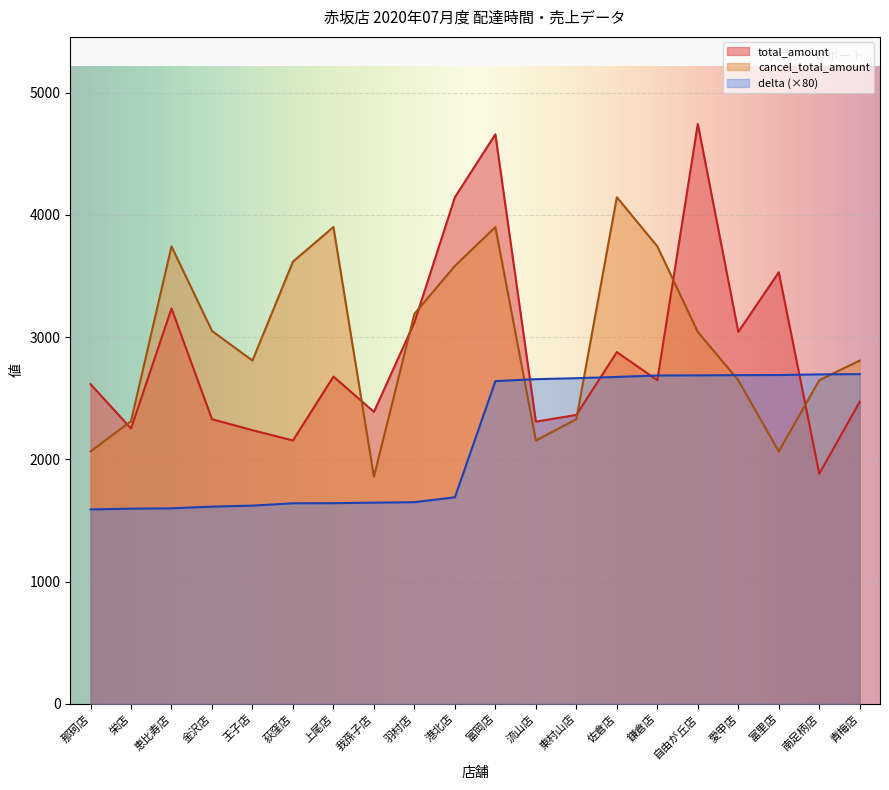

Which label corresponds to the smallest value in the chart?

那珂店